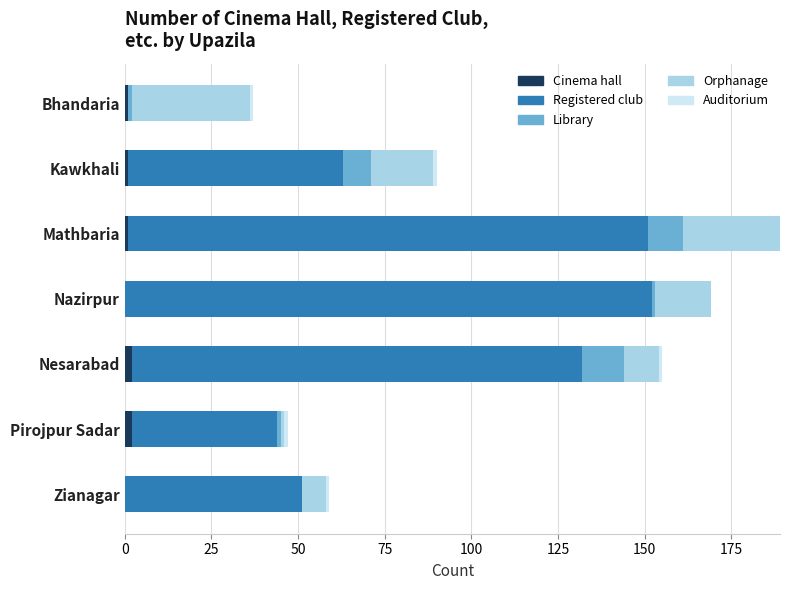

At which category is the sum across all series the highest?

Mathbaria